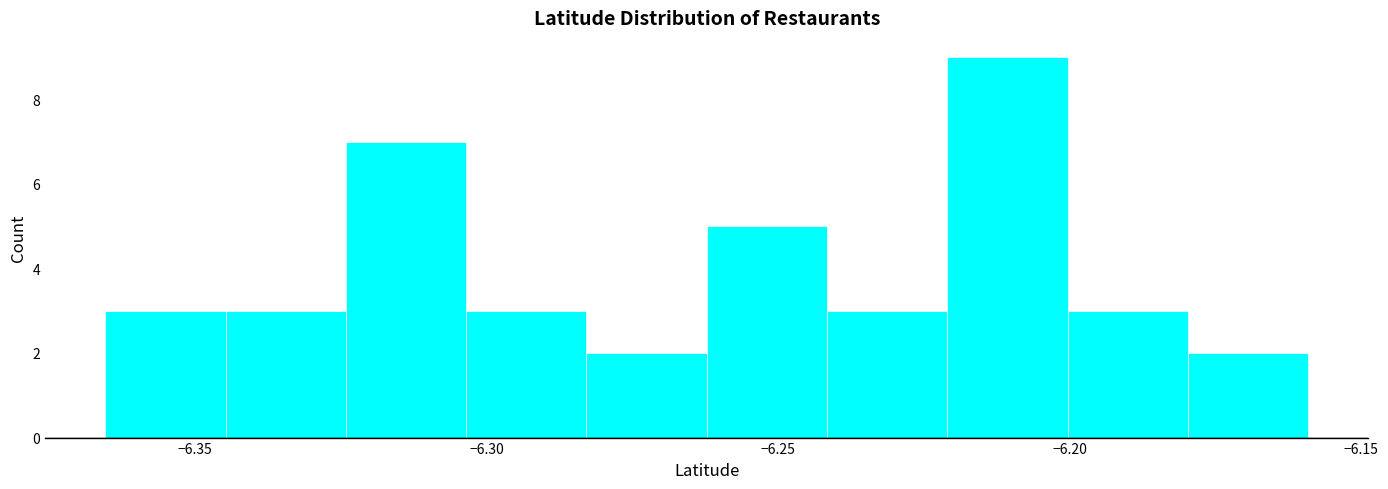

Which range on the x-axis has the tallest bar?

-6.220 to -6.200